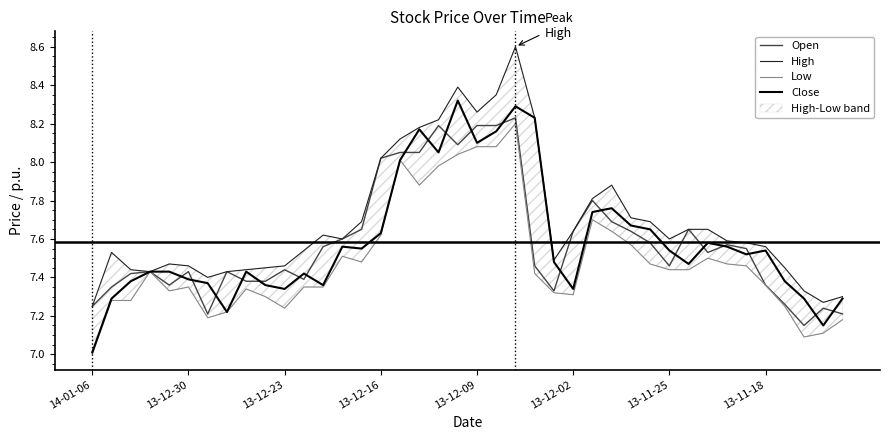

What is the value of the High point at the 13th from the left?

7.6